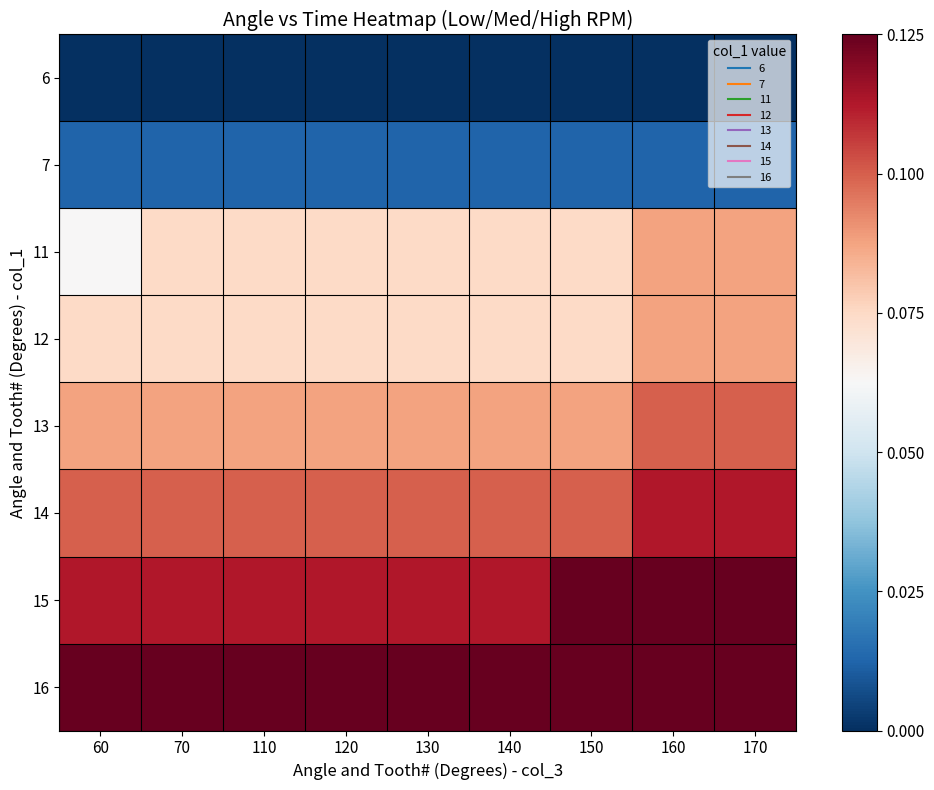

Reading left to right, what are all the values shown in this chart?

6: 60=0.0	70=0.0	110=0.0	120=0.0	130=0.0	140=0.0	150=0.0	160=0.0	170=0.0
7: 60=0.0	70=0.0	110=0.0	120=0.0	130=0.0	140=0.0	150=0.0	160=0.0	170=0.0
11: 60=0.1	70=0.1	110=0.1	120=0.1	130=0.1	140=0.1	150=0.1	160=0.1	170=0.1
12: 60=0.1	70=0.1	110=0.1	120=0.1	130=0.1	140=0.1	150=0.1	160=0.1	170=0.1
13: 60=0.1	70=0.1	110=0.1	120=0.1	130=0.1	140=0.1	150=0.1	160=0.1	170=0.1
14: 60=0.1	70=0.1	110=0.1	120=0.1	130=0.1	140=0.1	150=0.1	160=0.1	170=0.1
15: 60=0.1	70=0.1	110=0.1	120=0.1	130=0.1	140=0.1	150=0.1	160=0.1	170=0.1
16: 60=0.1	70=0.1	110=0.1	120=0.1	130=0.1	140=0.1	150=0.1	160=0.1	170=0.1